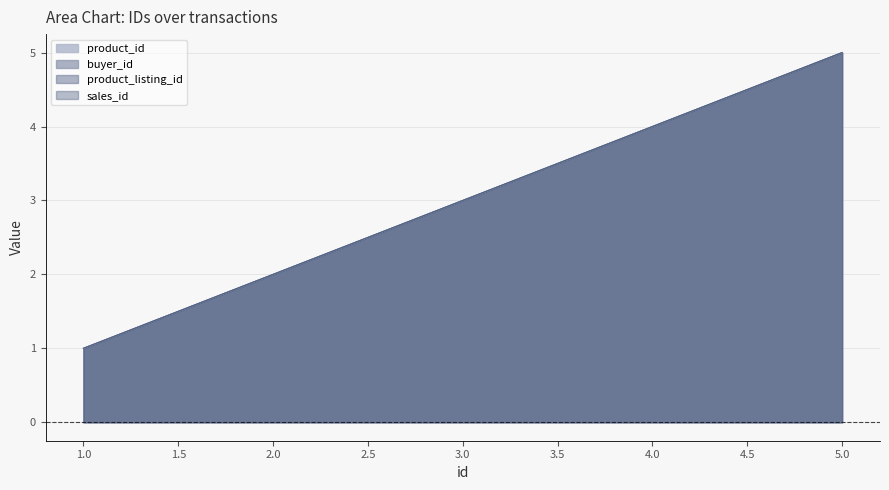

Between 4 and 5, which series saw the biggest shift?

product_id